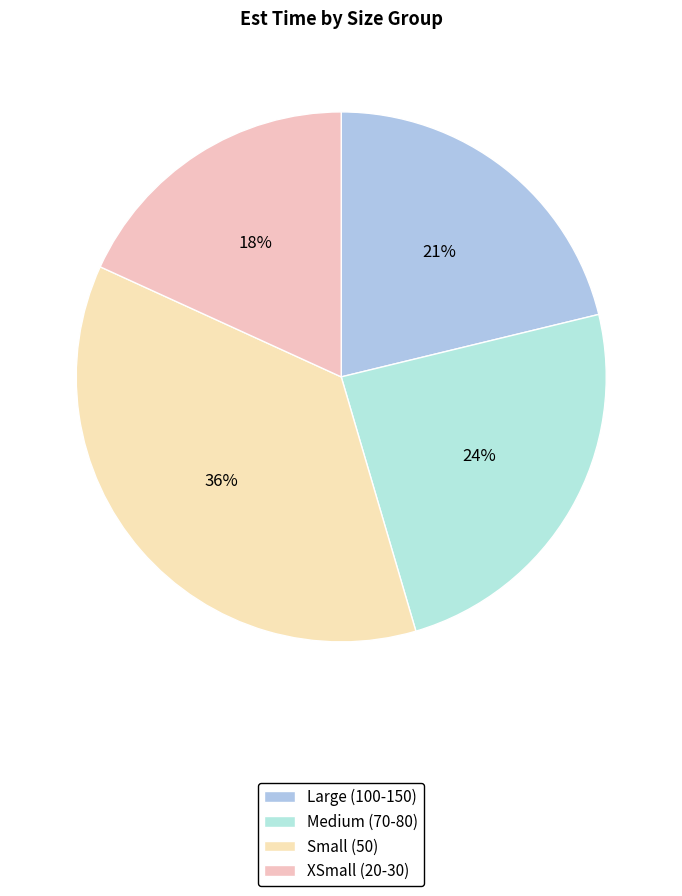

How many segments does this pie chart have?

4